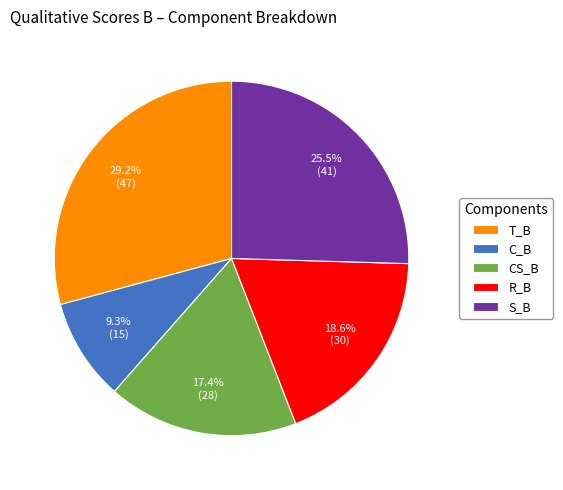

Approximately how many times larger is the value at C_B compared to S_B?

0.4